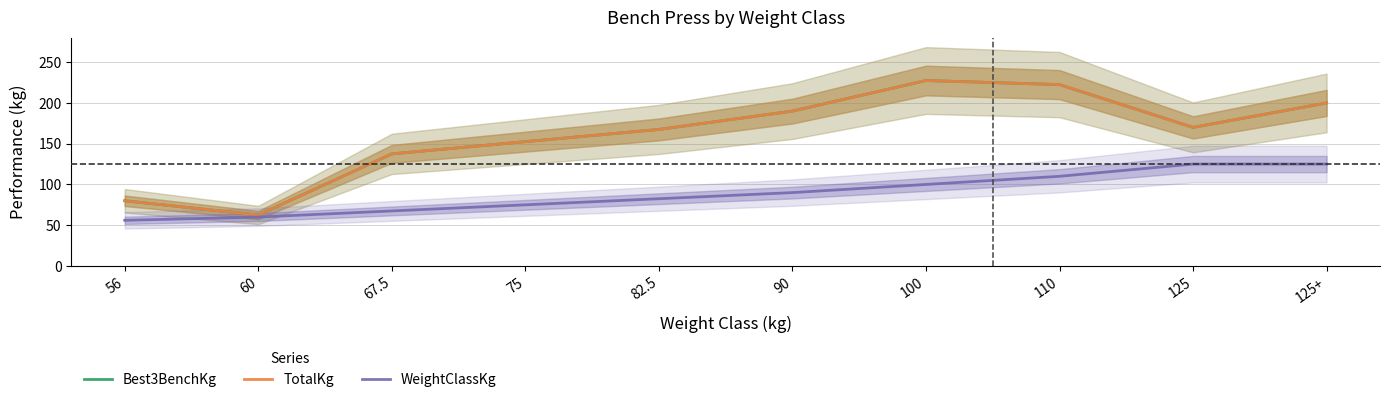

What is the maximum value for TotalKg?

227.5